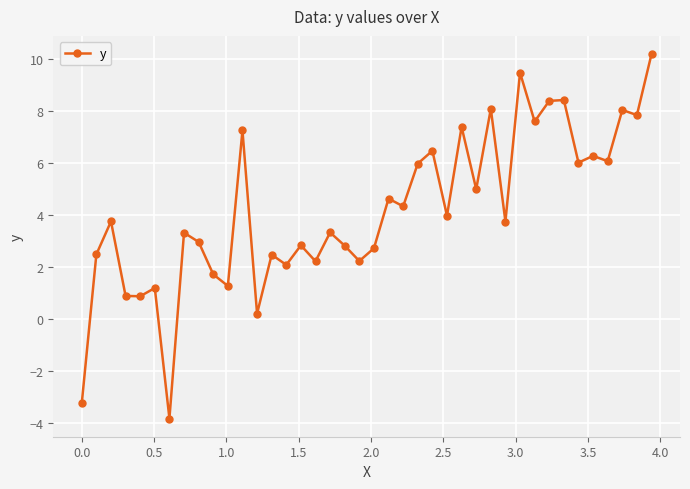

How many points are lower than both their immediate neighbors (excluding endpoints)?

15